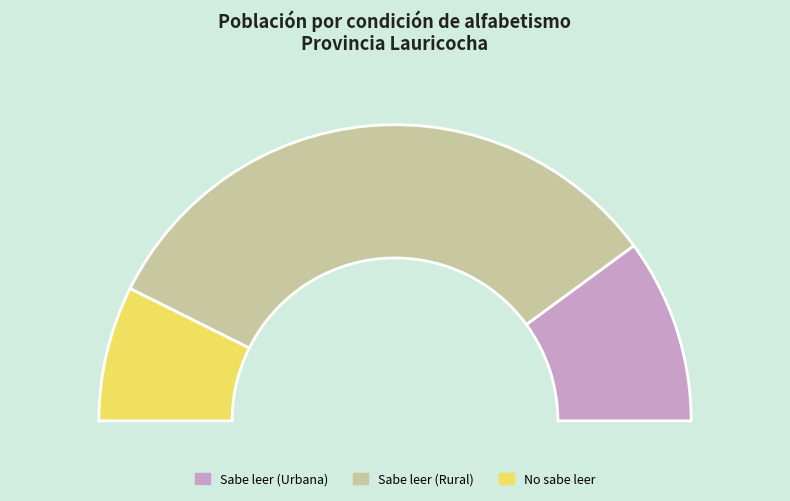

Does any single category account for the majority?

Yes